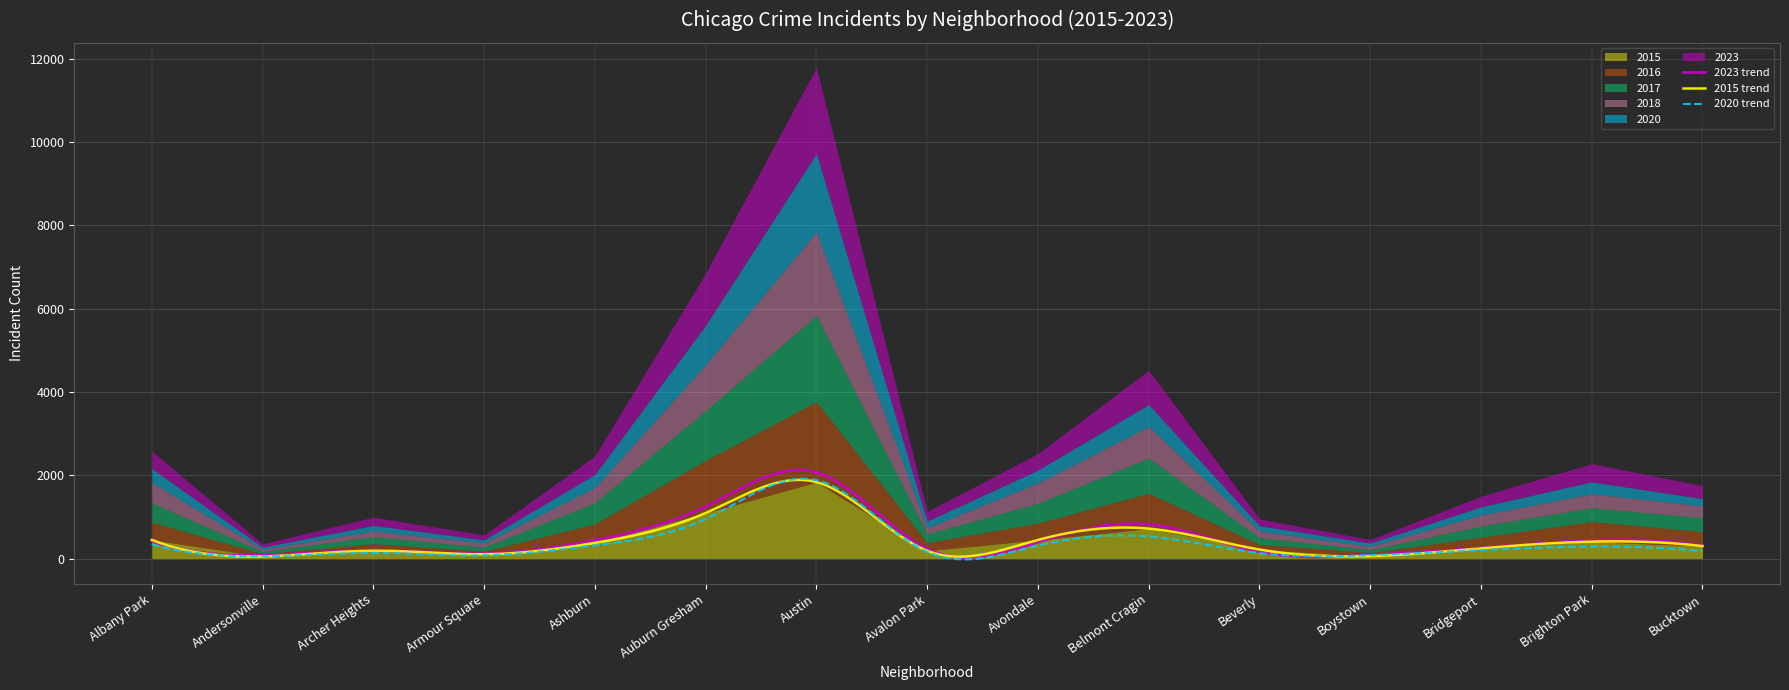

Reading left to right, transcribe all the data shown in this chart.

2023: Albany Park=417	Andersonville=79	Archer Heights=198	Armour Square=117	Ashburn=440	Auburn Gresham=1246	Austin=2067	Avalon Park=231	Avondale=396	Belmont Cragin=821	Beverly=162	Boystown=85	Bridgeport=252	Brighton Park=438	Bucktown=308
2015: Albany Park=449	Andersonville=51	Archer Heights=188	Armour Square=103	Ashburn=376	Auburn Gresham=1093	Austin=1835	Avalon Park=187	Avondale=447	Belmont Cragin=719	Beverly=217	Boystown=59	Bridgeport=244	Brighton Park=406	Bucktown=299
2020: Albany Park=338	Andersonville=54	Archer Heights=136	Armour Square=78	Ashburn=317	Auburn Gresham=948	Austin=1882	Avalon Park=162	Avondale=311	Belmont Cragin=528	Beverly=131	Boystown=81	Bridgeport=200	Brighton Park=288	Bucktown=175
2016: Albany Park=425	Andersonville=63	Archer Heights=170	Armour Square=71	Ashburn=456	Auburn Gresham=1263	Austin=1928	Avalon Park=193	Avondale=403	Belmont Cragin=848	Beverly=123	Boystown=83	Bridgeport=267	Brighton Park=480	Bucktown=350
2017: Albany Park=463	Andersonville=53	Archer Heights=166	Armour Square=98	Ashburn=508	Auburn Gresham=1195	Austin=2074	Avalon Park=210	Avondale=475	Belmont Cragin=845	Beverly=162	Boystown=70	Bridgeport=266	Brighton Park=332	Bucktown=332
2018: Albany Park=487	Andersonville=52	Archer Heights=137	Armour Square=99	Ashburn=363	Auburn Gresham=1103	Austin=2003	Avalon Park=147	Avondale=487	Belmont Cragin=758	Beverly=156	Boystown=79	Bridgeport=266	Brighton Park=335	Bucktown=284